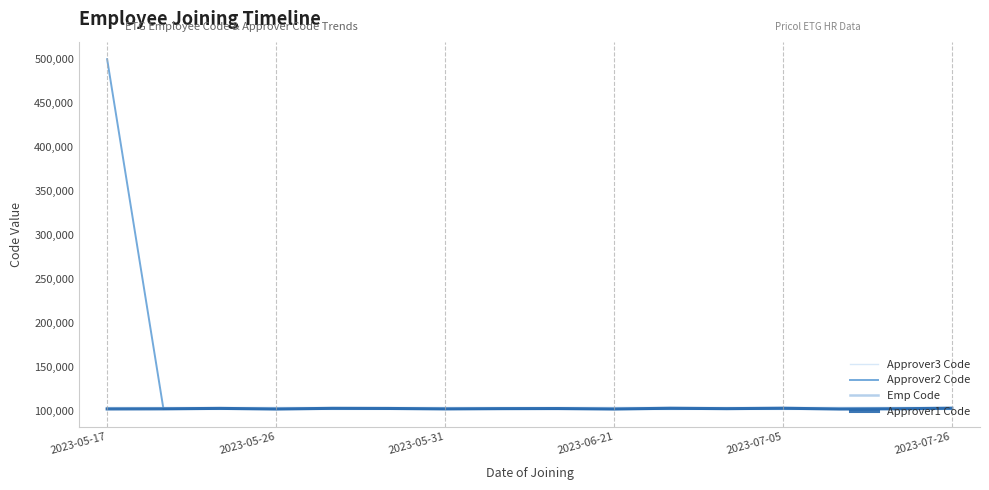

Which series has the widest spread of values?

Approver2 Code